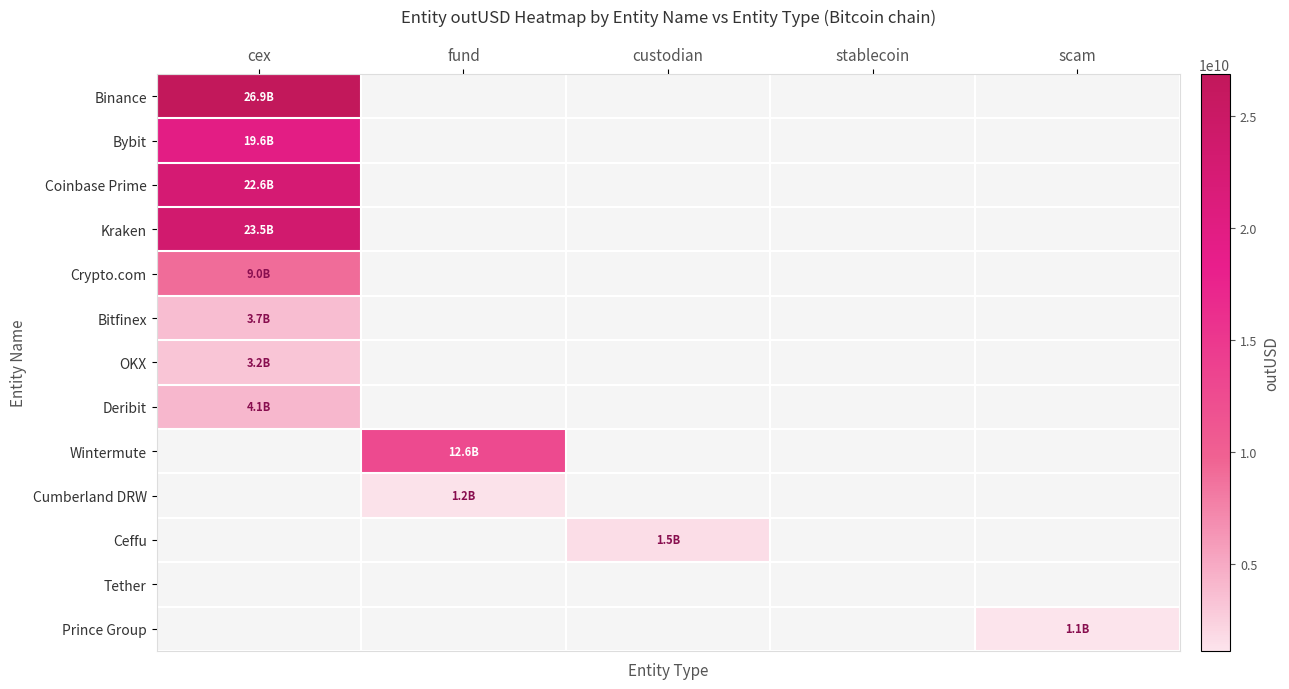

How many positive values does the Coinbase Prime series have?

1